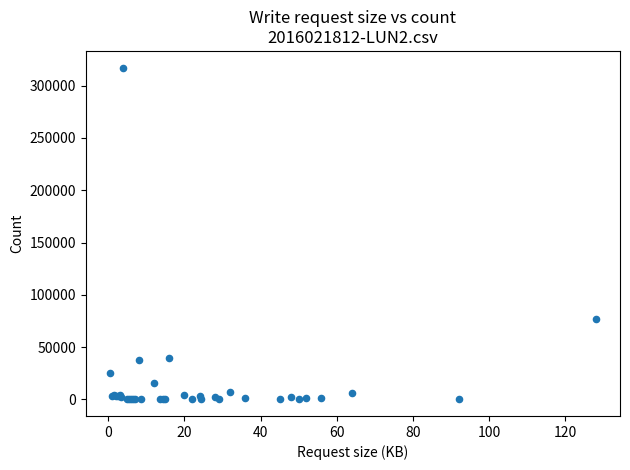

What Y value in the scatter plot is closest to 158662?

76731